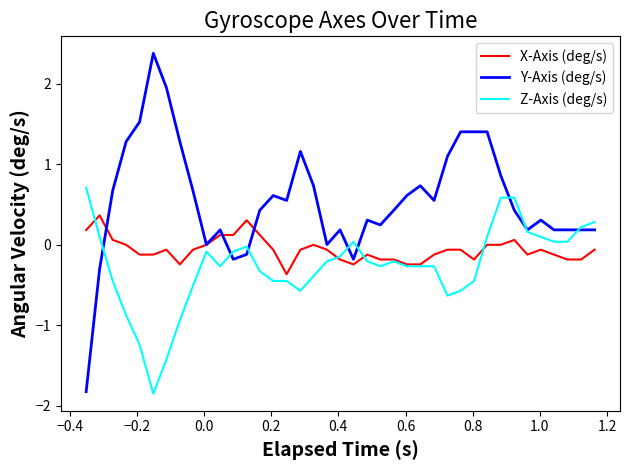

What is the smallest value displayed?

-1.9